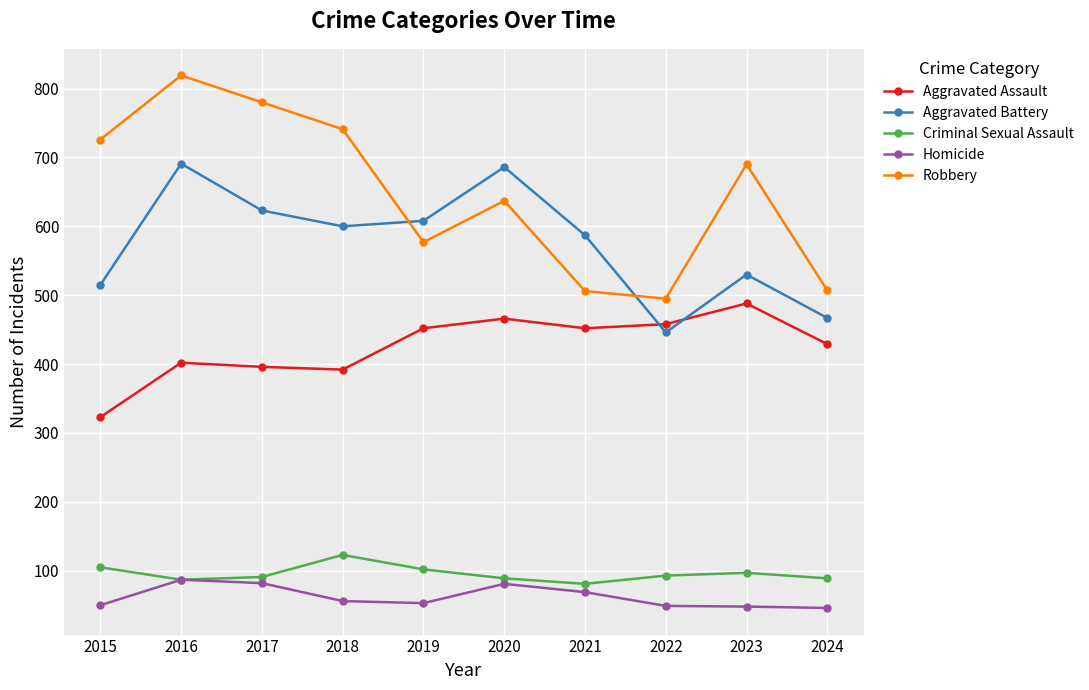

How many interior local valleys does the Robbery series have?

2